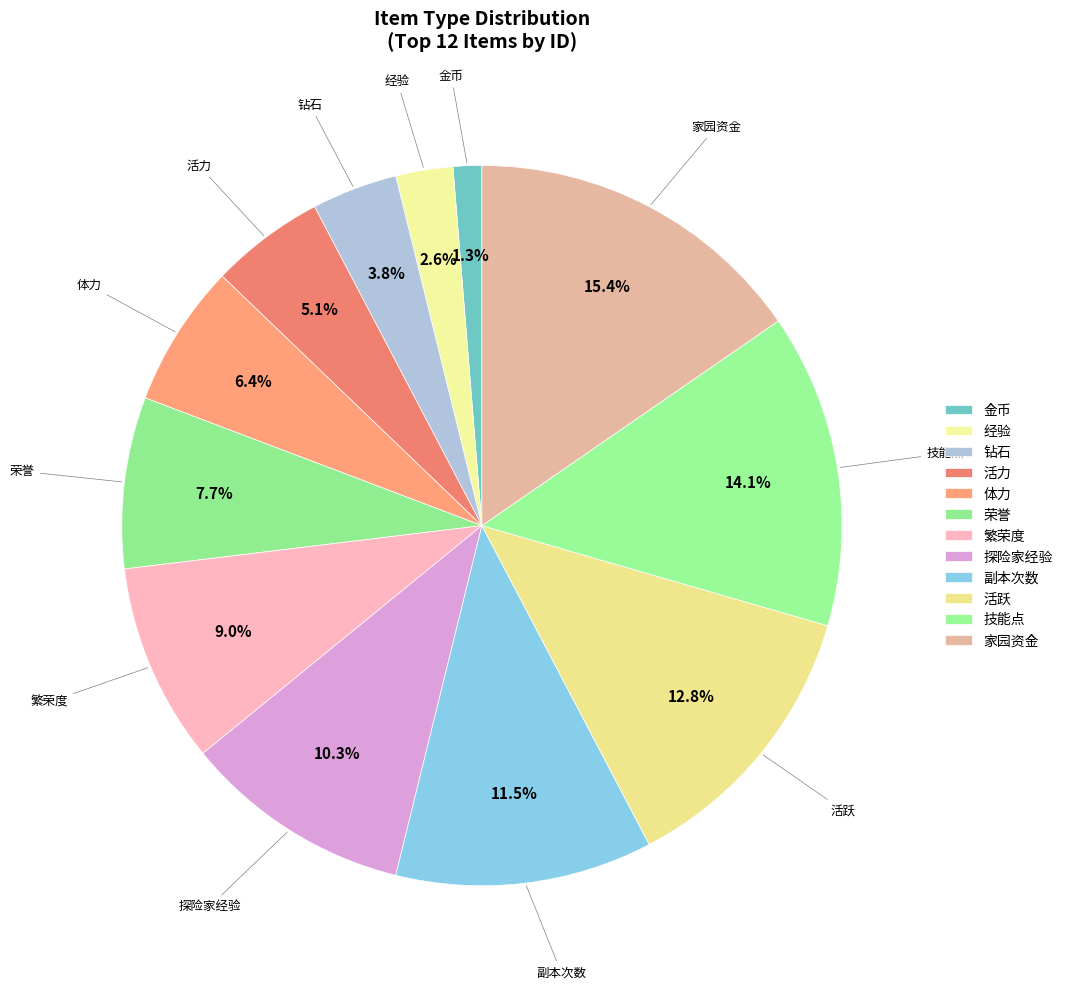

What is the change in value from 钻石 to 体力?

+2